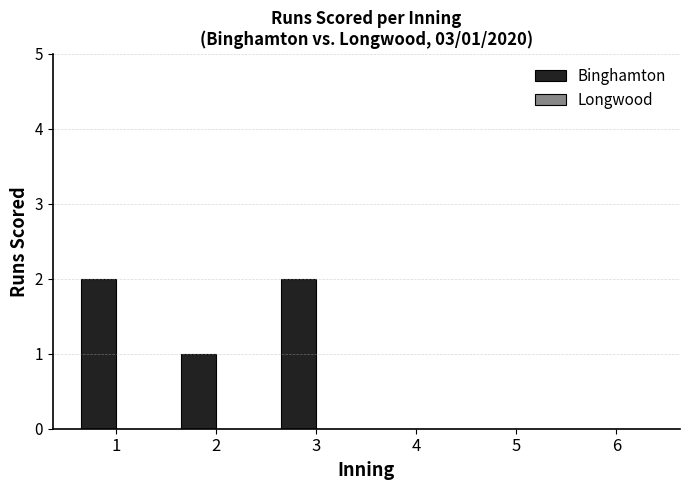

What is the ratio of the value at 2 to the value at 3?

0.5